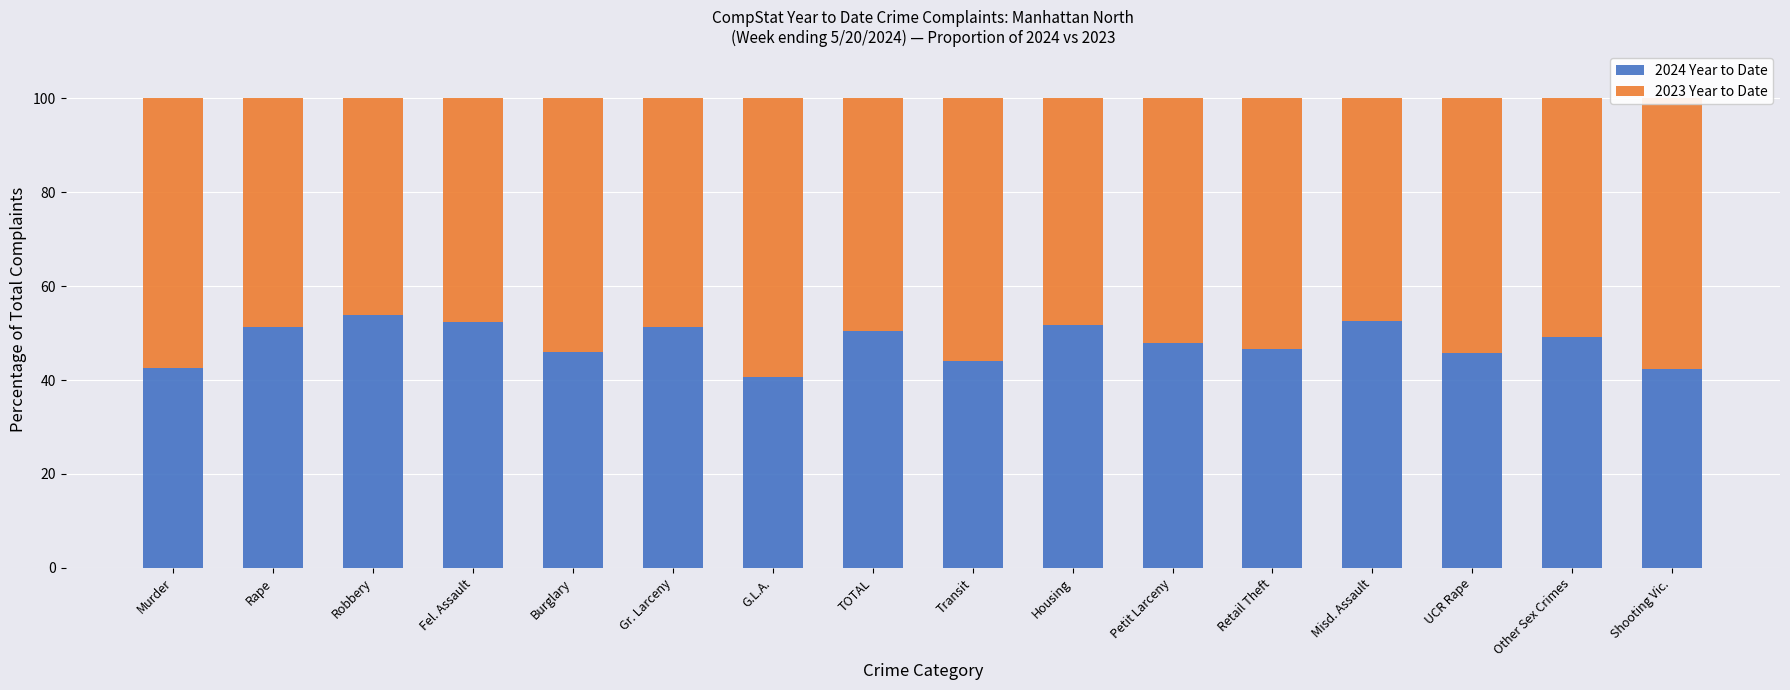

What is the value of the 2024 Year to Date bar at the 15th from the left?

49.1